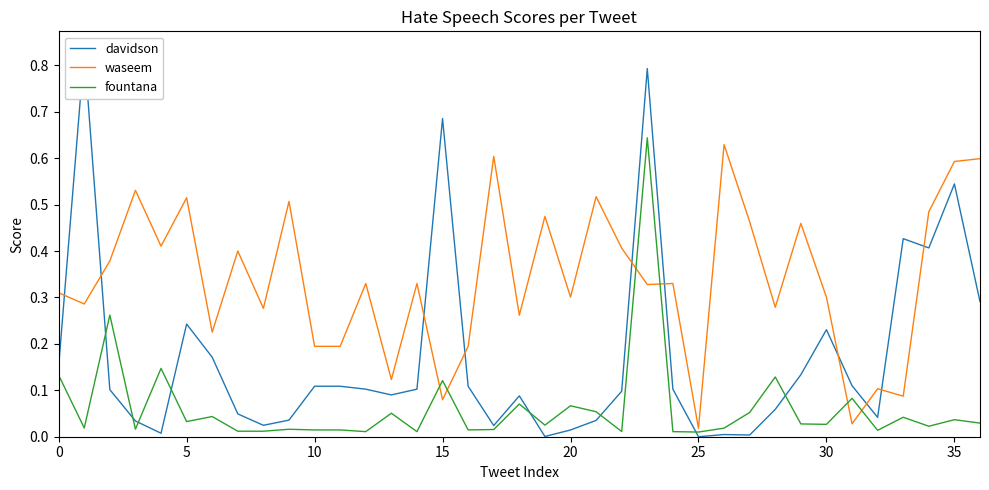

What is the average value of the davidson series?

0.2